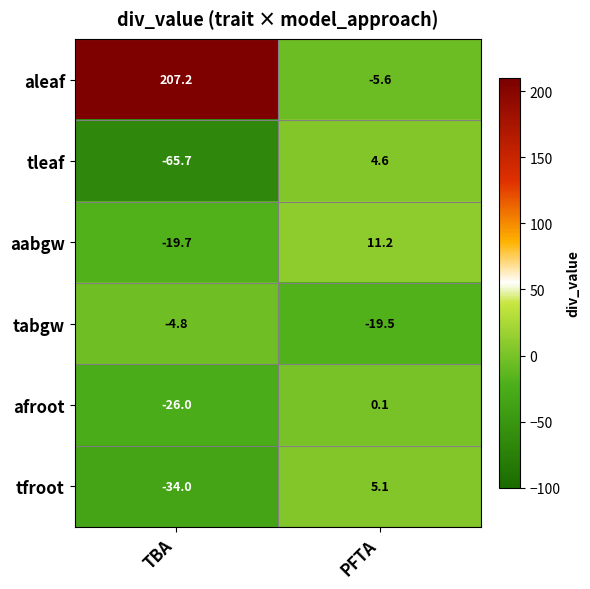

Reading left to right, list all the values displayed in this chart.

aleaf: 207.2	-5.6
tleaf: -65.7	4.6
aabgw: -19.7	11.2
tabgw: -4.8	-19.5
afroot: -26.0	0.1
tfroot: -34.0	5.1